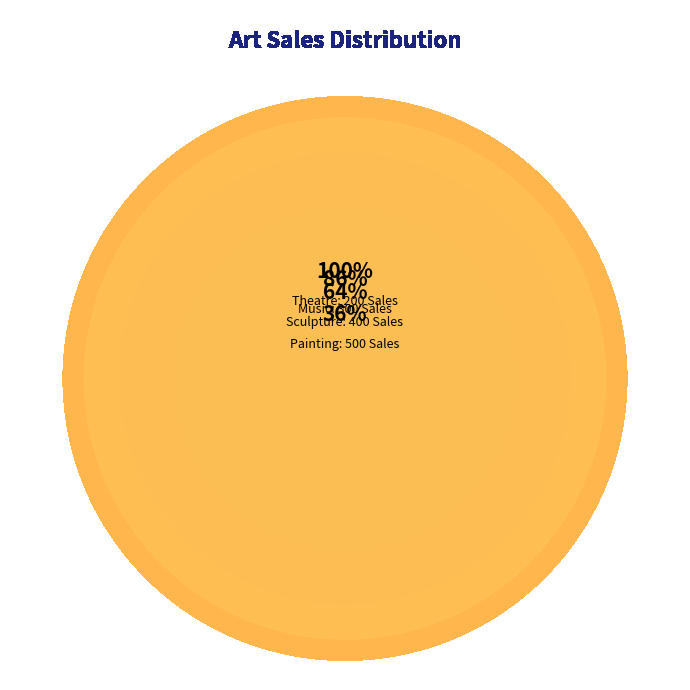

What portion of the pie excludes Music?

78.6%